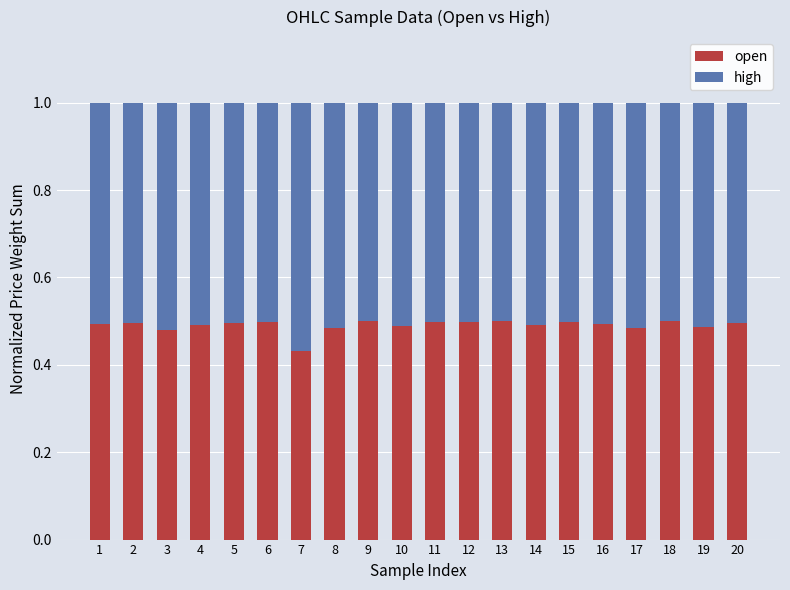

True or false: open has a value of 0.5 at 6.

True